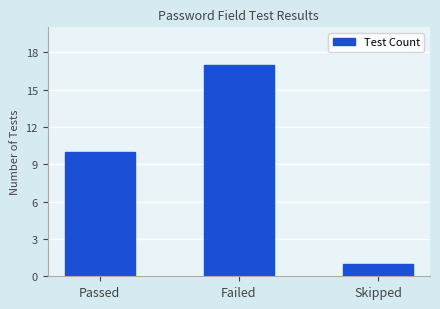

Approximately how many times larger is the value at Skipped compared to Passed?

0.1